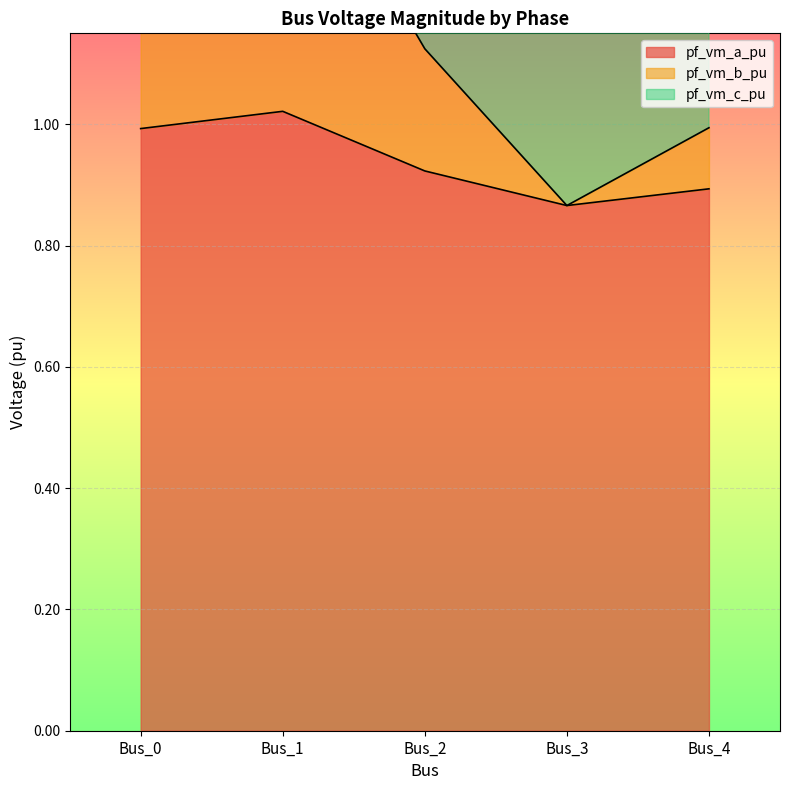

How many lines are shown in the chart?

2